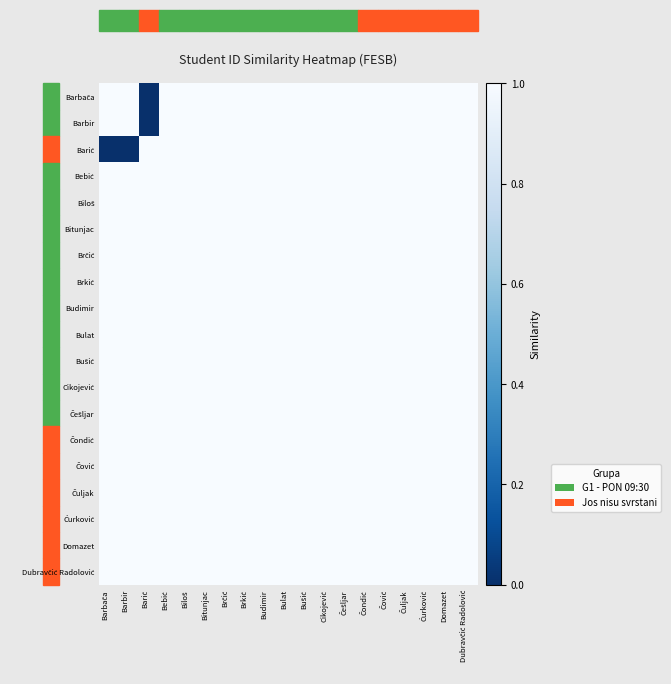

How many categories are shown in the chart?

19